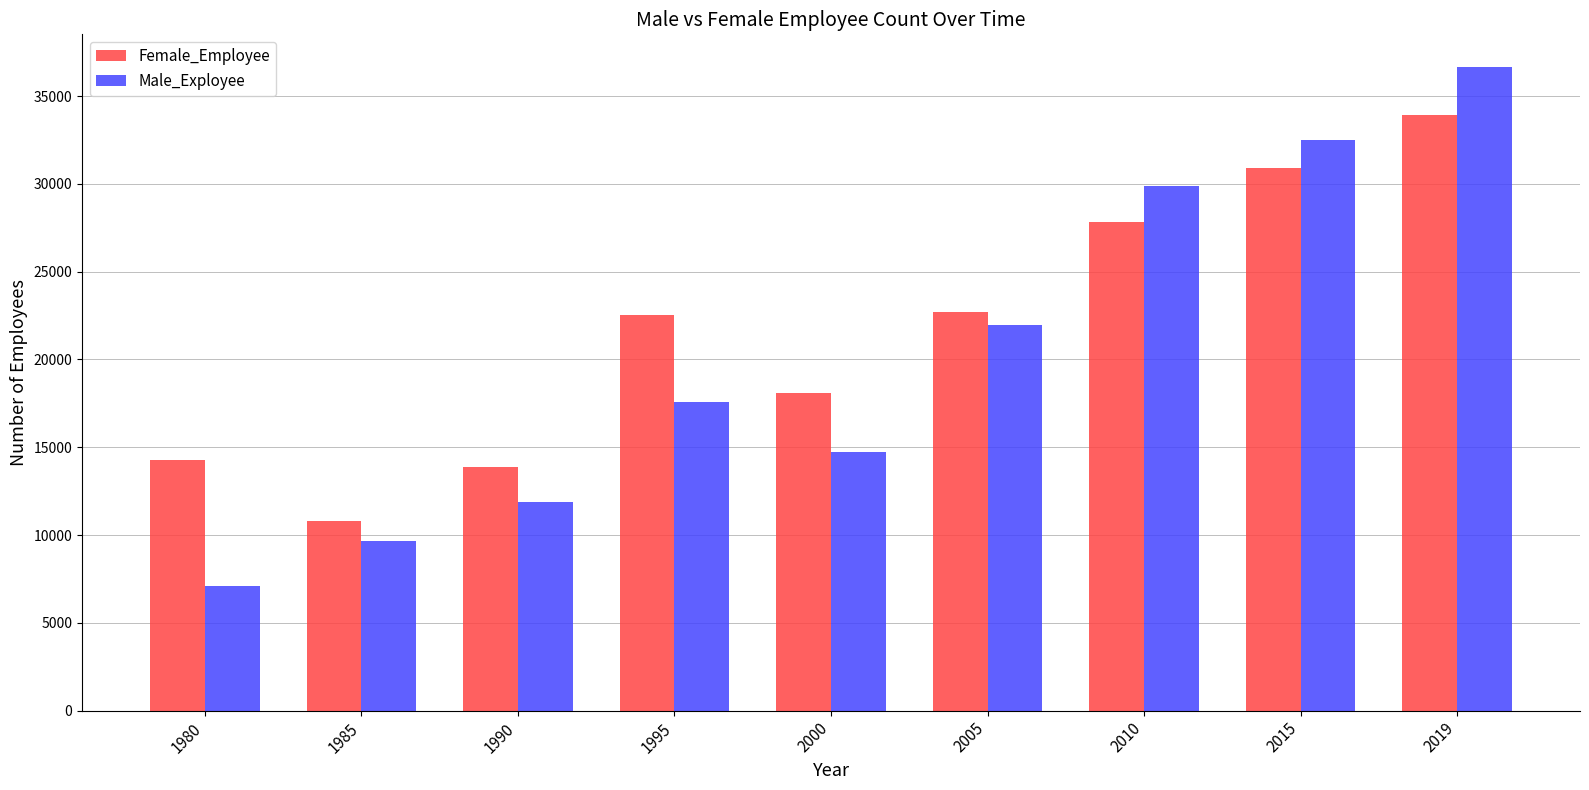

What is the maximum value shown in the chart?

36687